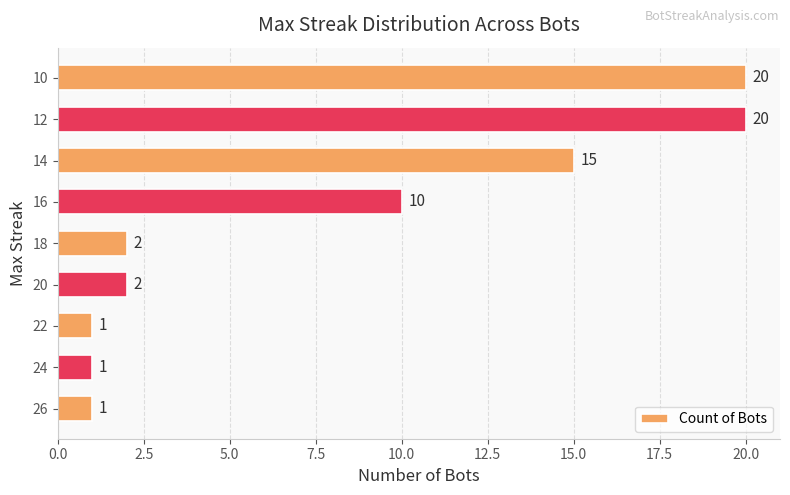

What is the difference between the second highest and minimum values?

19